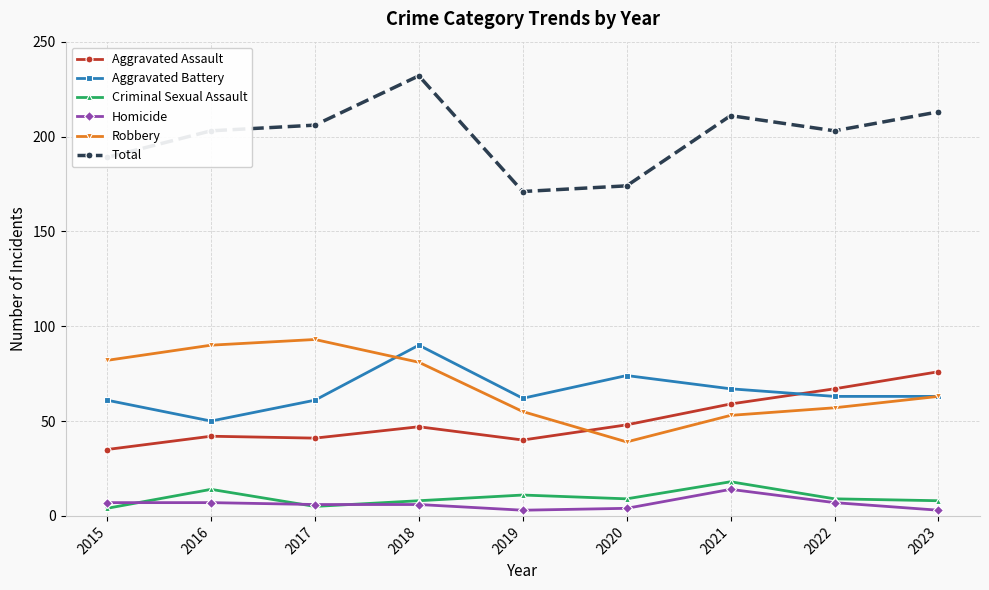

Does the chart display data point markers on the line(s)?

Yes